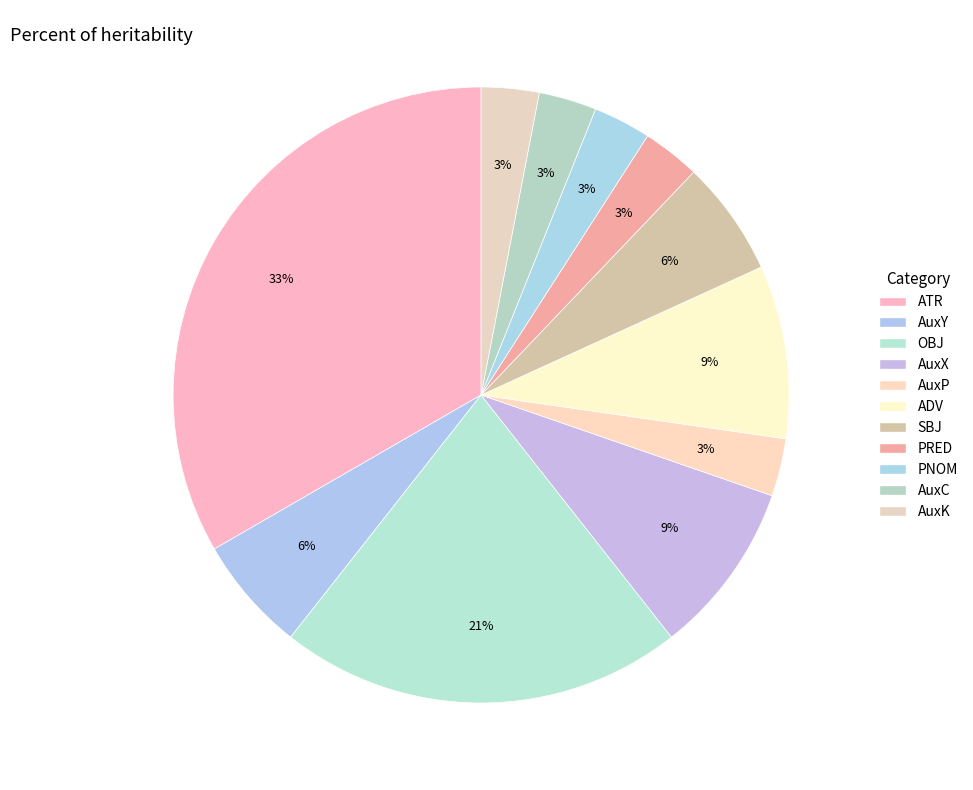

True or false: OBJ accounts for 21% of the total.

True